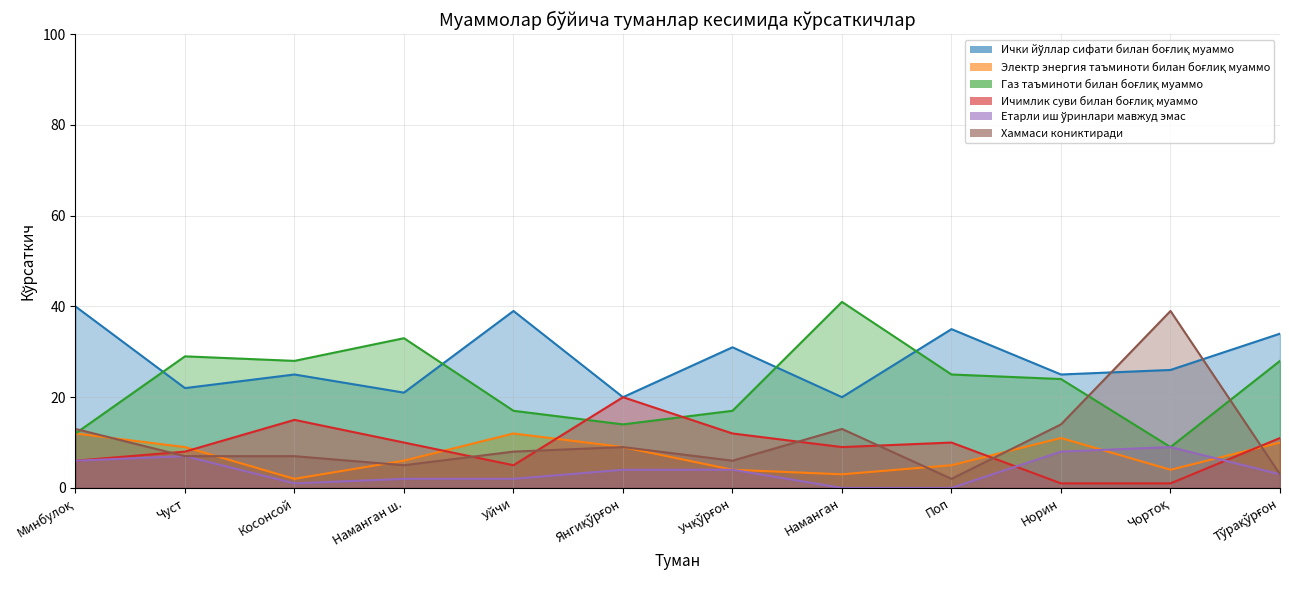

At how many categories does at least one series exceed 11?

12